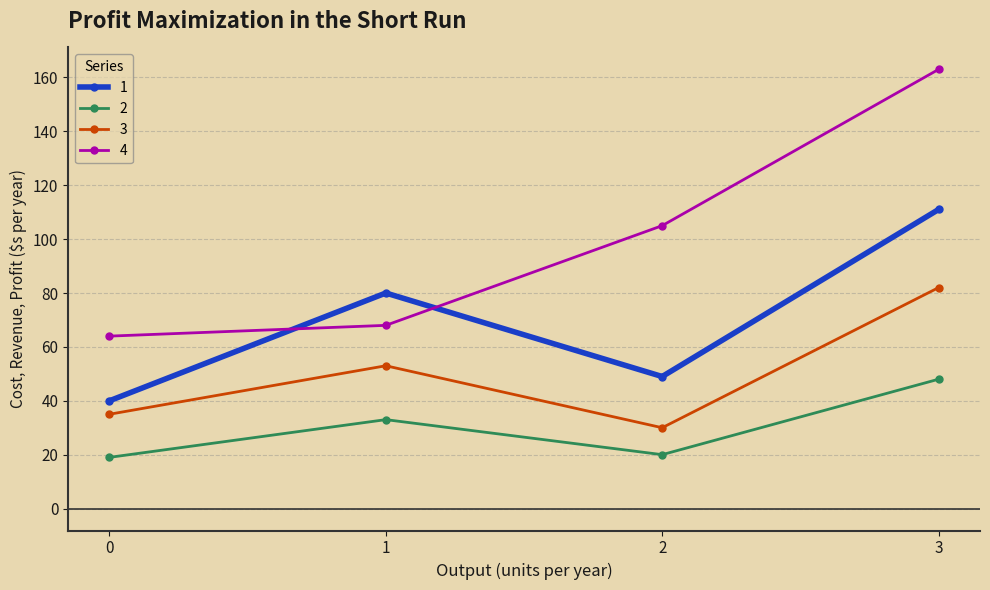

Rank the series by their average value, from highest to lowest.

4, 1, 3, 2